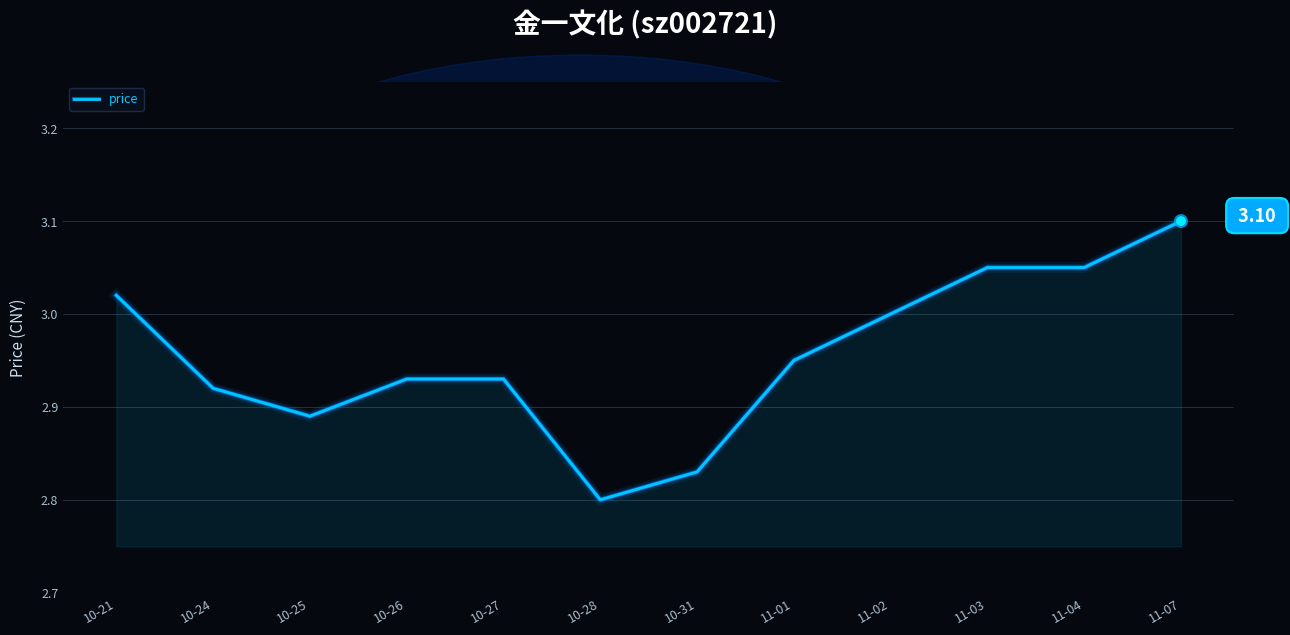

Does the chart have visible grid lines?

Yes